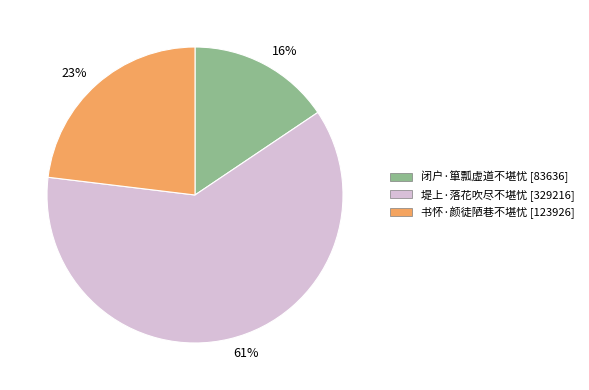

Does 堤上·落花吹尽不堪忧 account for over 50% of the chart?

Yes